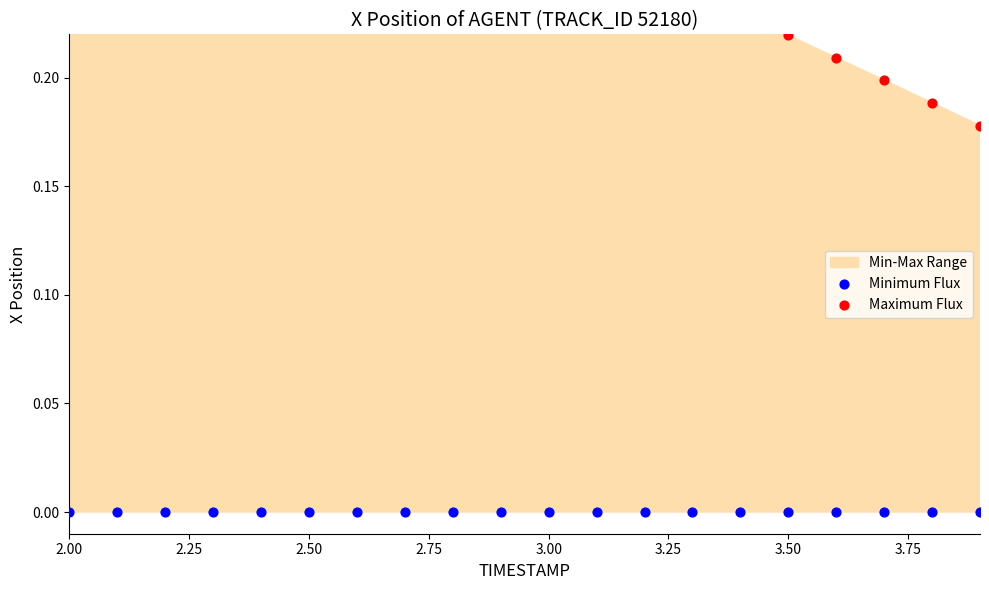

Which series contains the highest Y value?

Maximum Flux